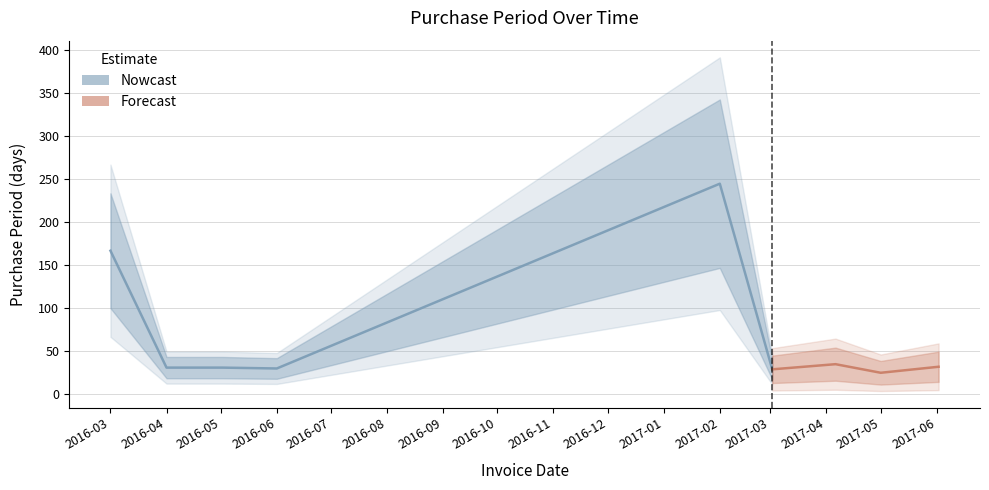

What is the ratio of the value at 2017-05-01 to the value at 2017-03-02?

0.9